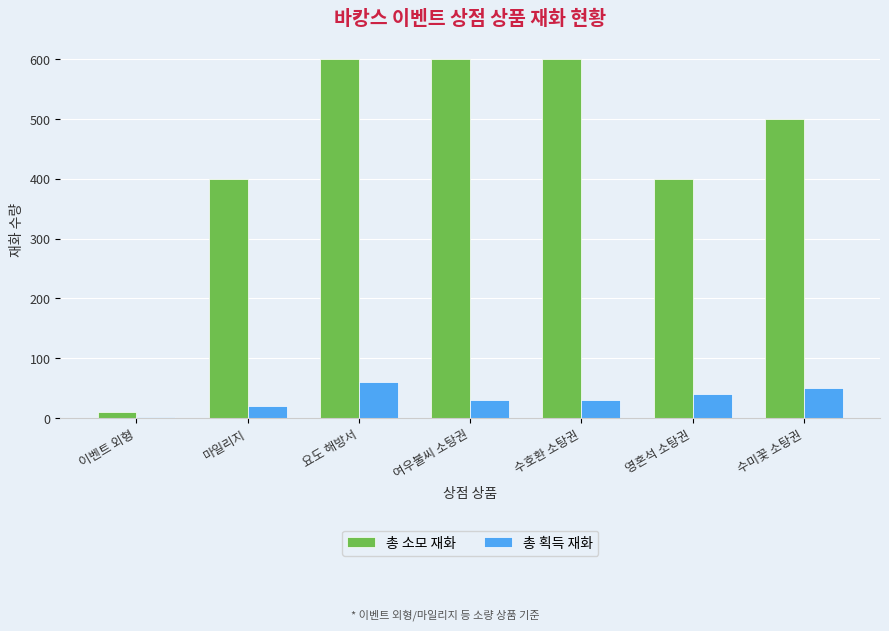

Are the bars horizontal?

No